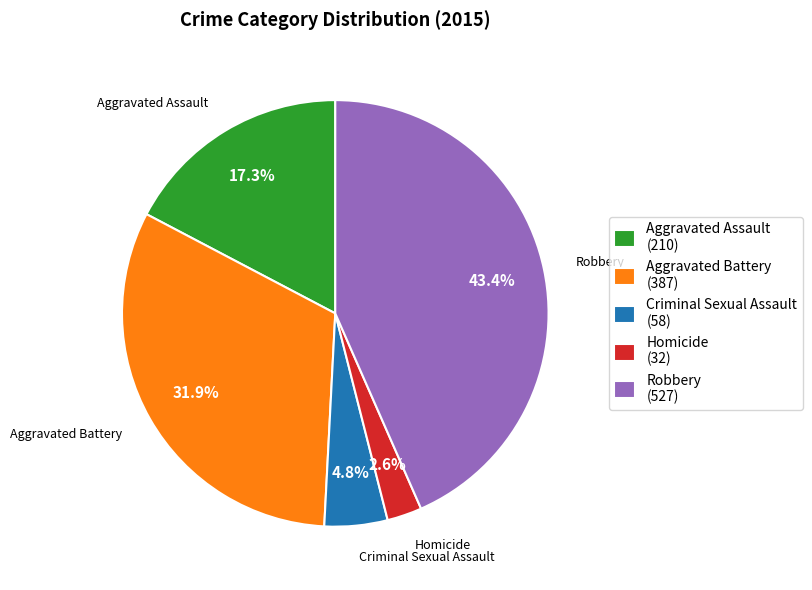

What percentage is NOT represented by Aggravated Battery?

68.1%